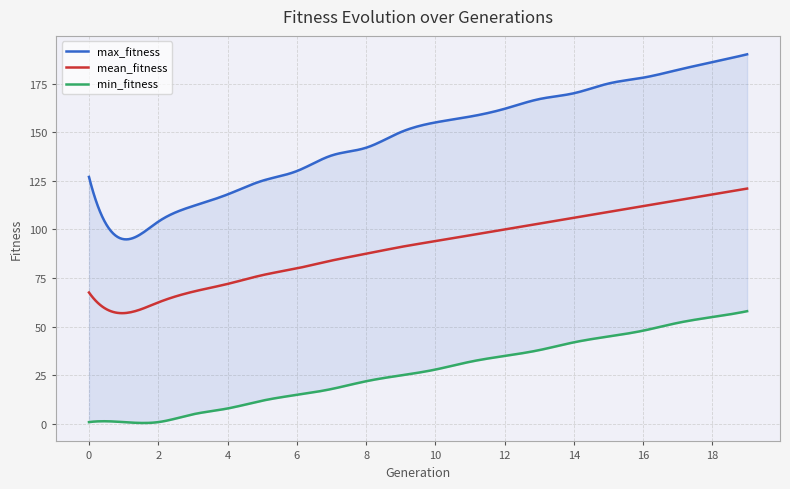

Which series has the largest range (max minus min)?

max_fitness